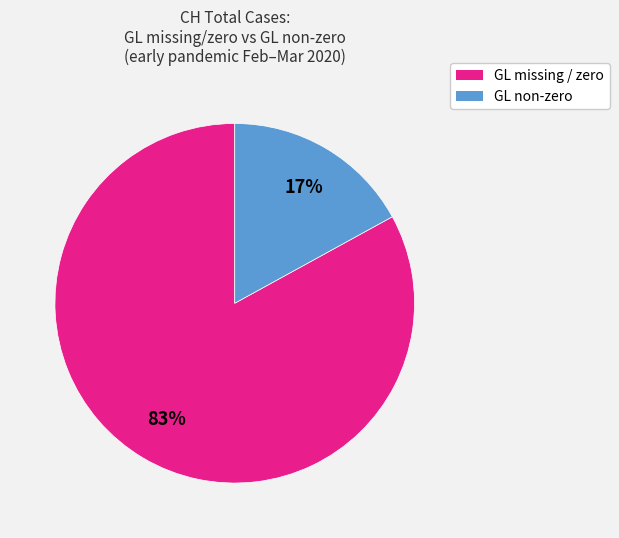

To the nearest percent, what is the difference between the largest and smallest slice percentages?

66%